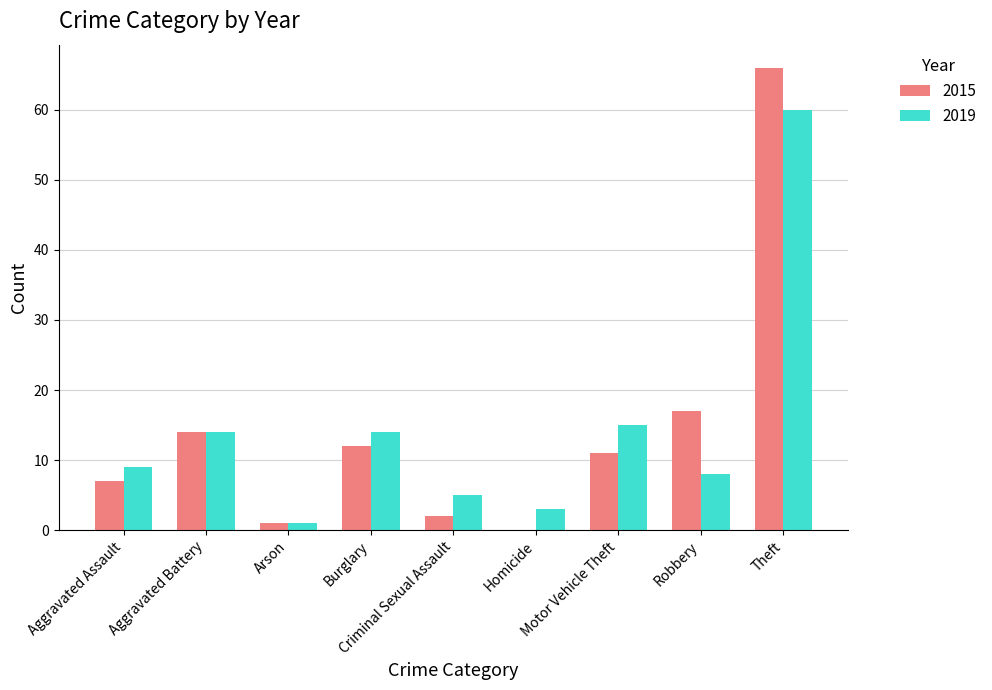

Read the 2015 value at Aggravated Assault.

7